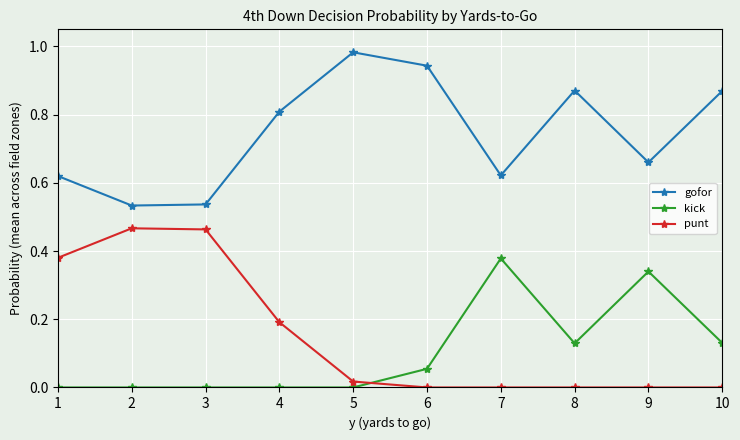

Which series changed the most between 1 and 8?

punt